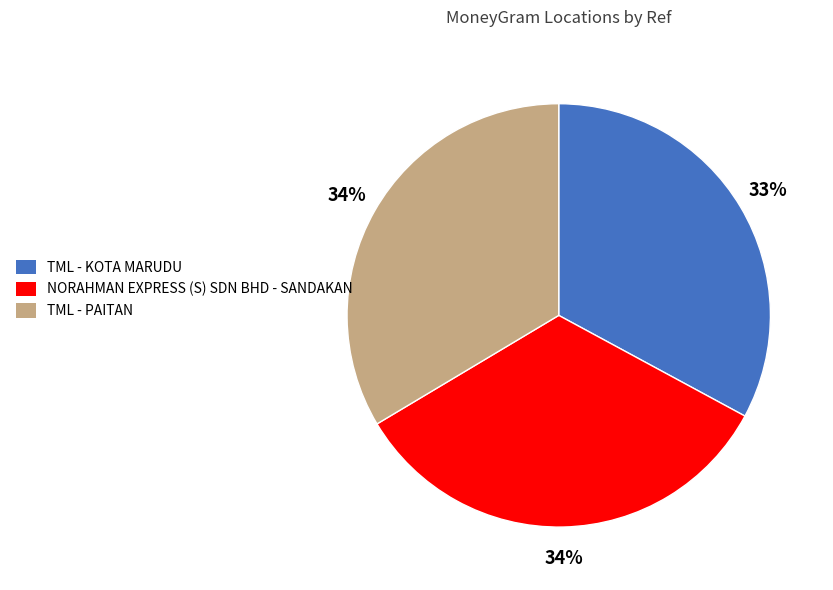

Which has a higher value, TML - PAITAN or TML - KOTA MARUDU?

TML - PAITAN